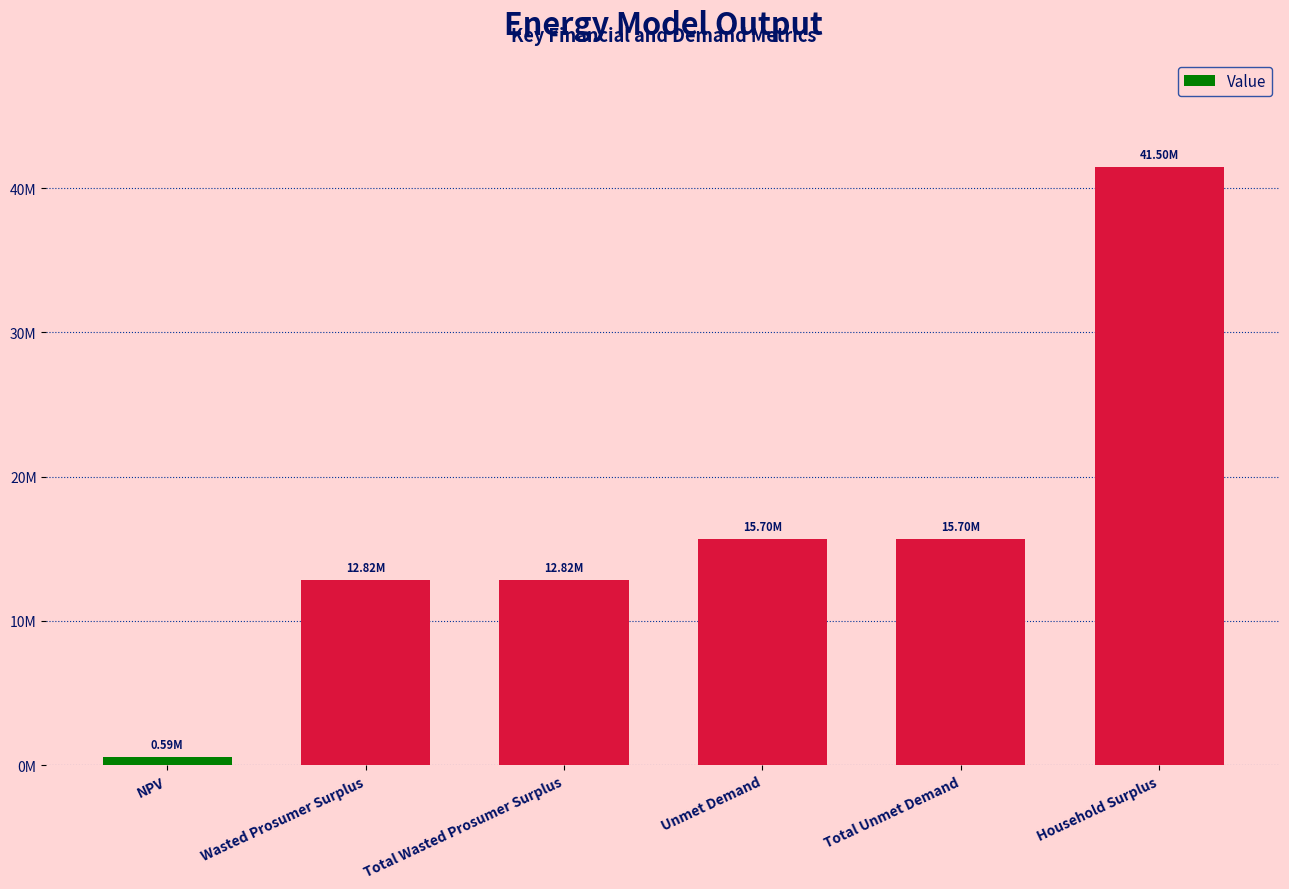

What is the smallest value displayed?

591467.9